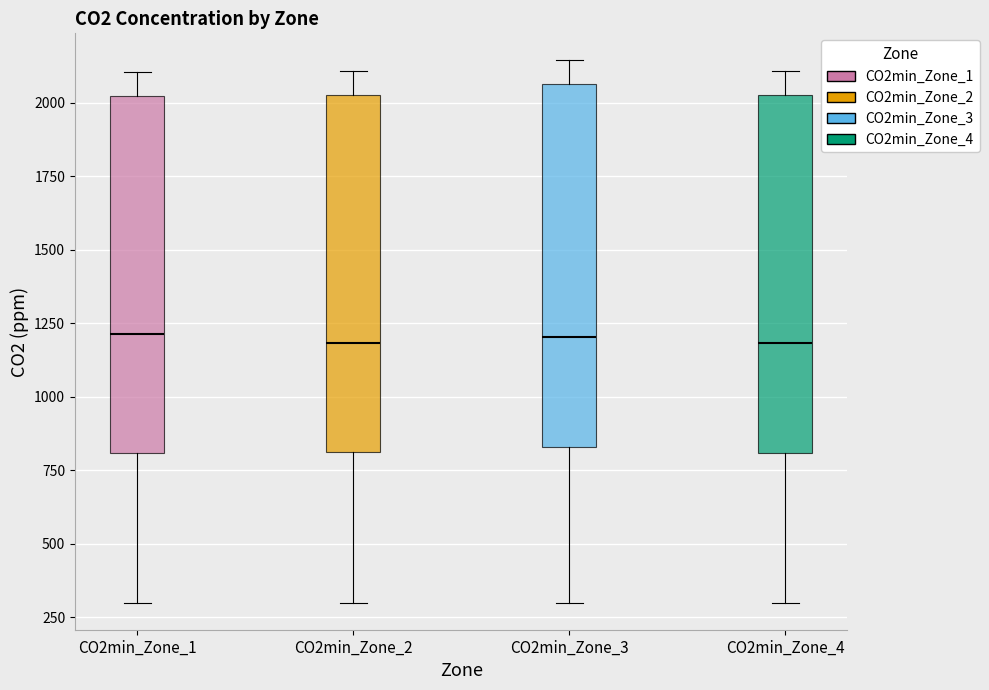

Where does the upper whisker of the box for CO2min_Zone_1 end on the y-axis? The values are not printed on the chart, so give them approximately, as read against the axis.

2100